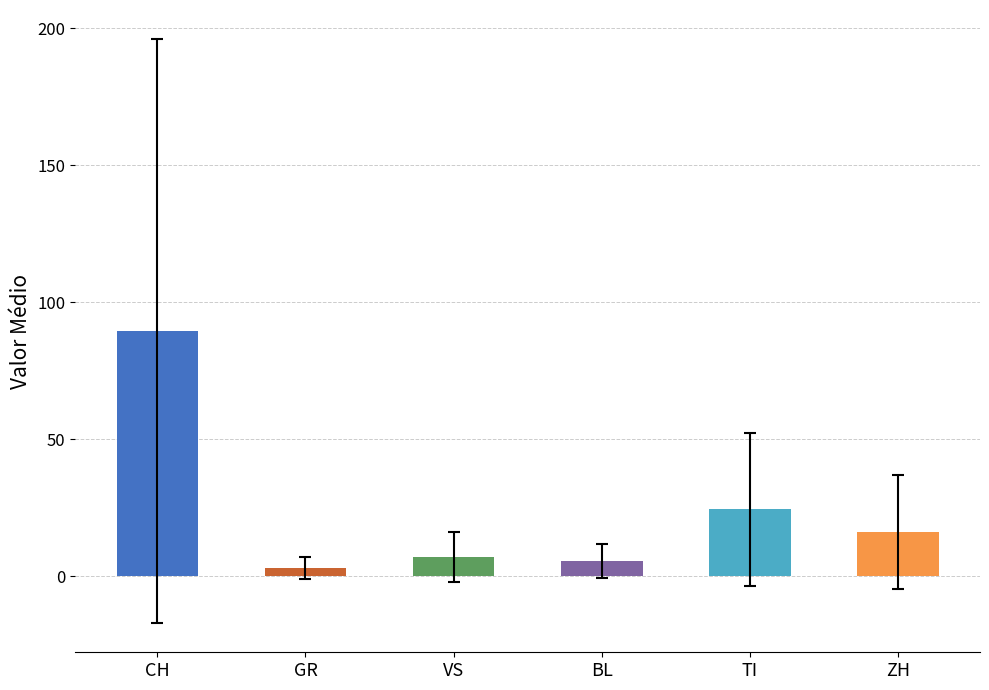

Which category has the lowest value in the CH series?

CH